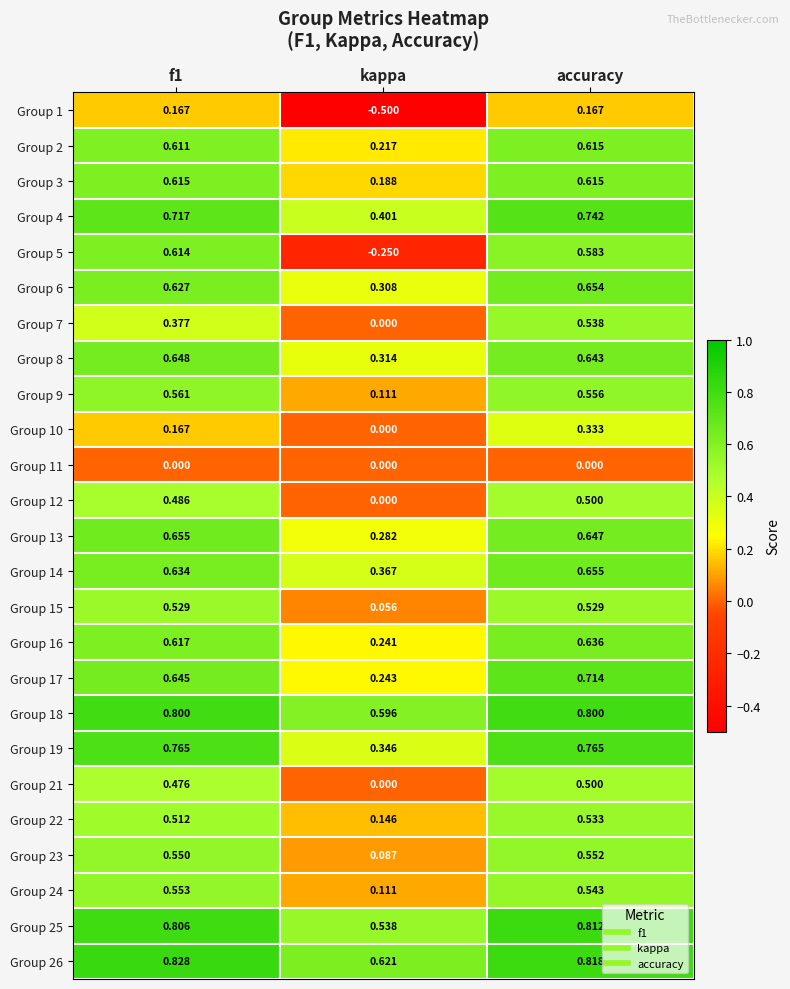

What is the minimum value shown in the chart?

-0.5